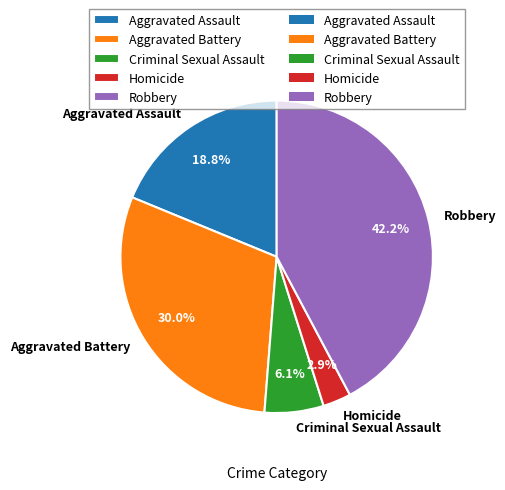

Between Aggravated Battery and Criminal Sexual Assault, which is larger?

Aggravated Battery